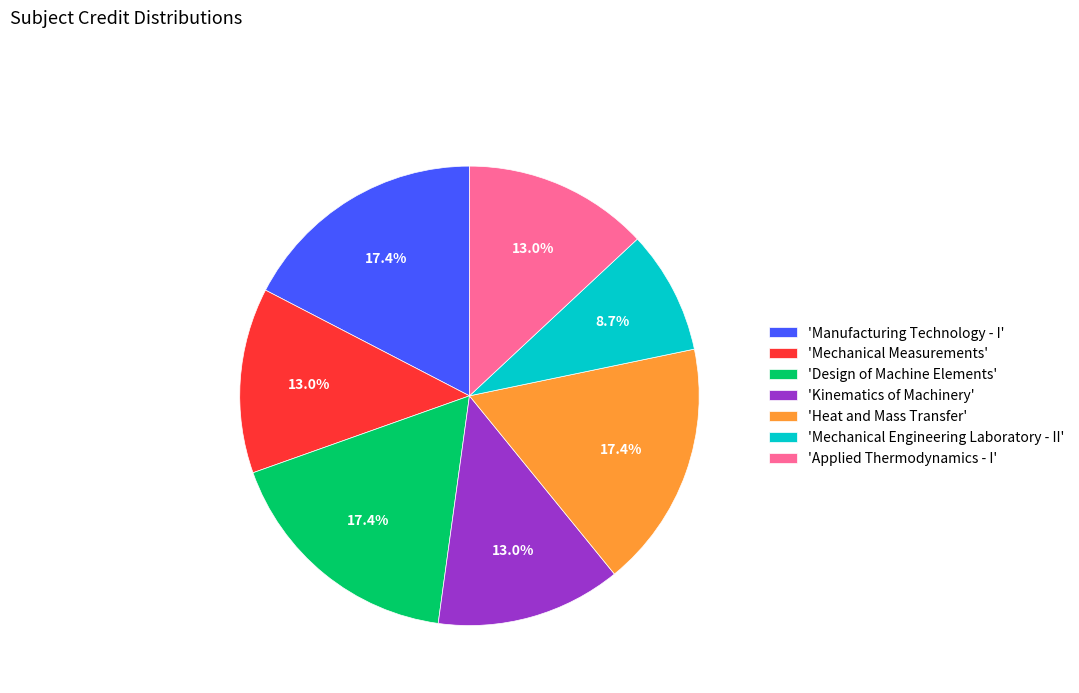

Count the number of slices in the pie.

7